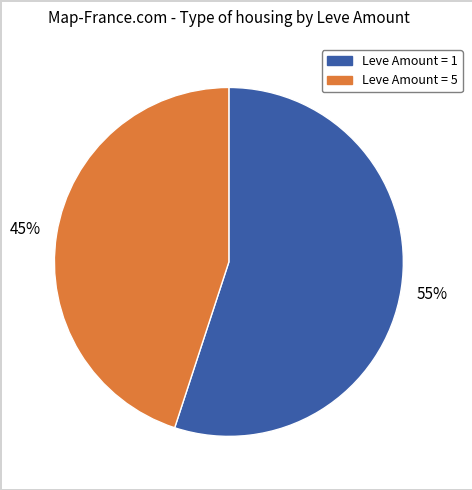

Is there any slice that represents more than half of the pie?

Yes